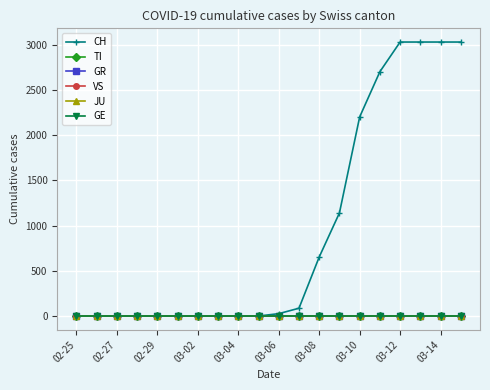

How many lines are shown in the chart?

6